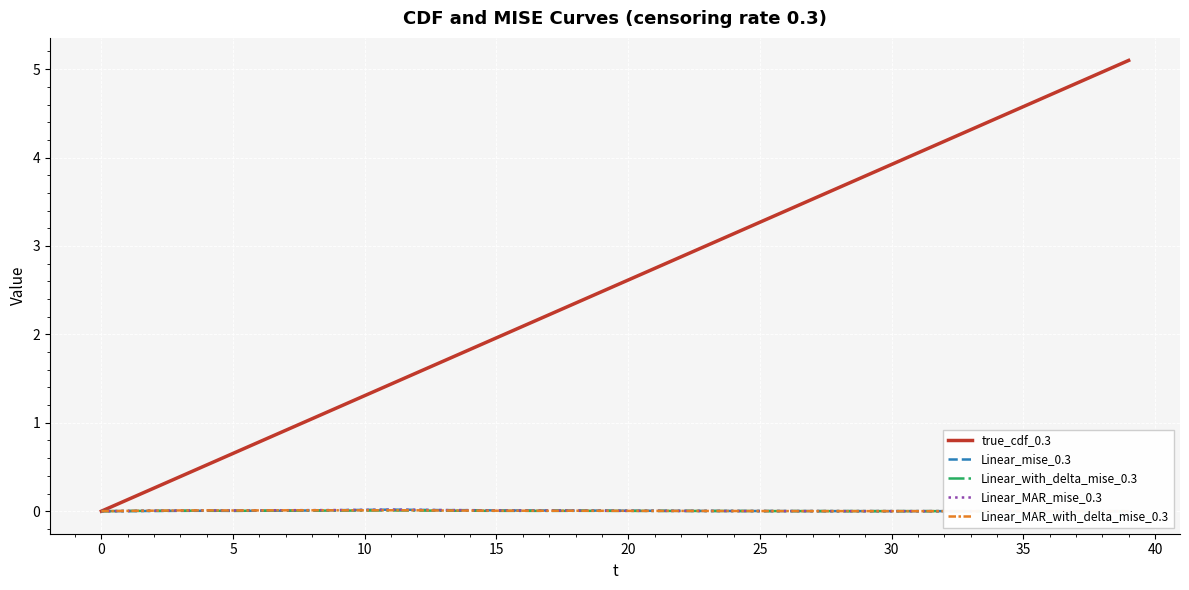

What is the maximum value shown in the chart?

5.1